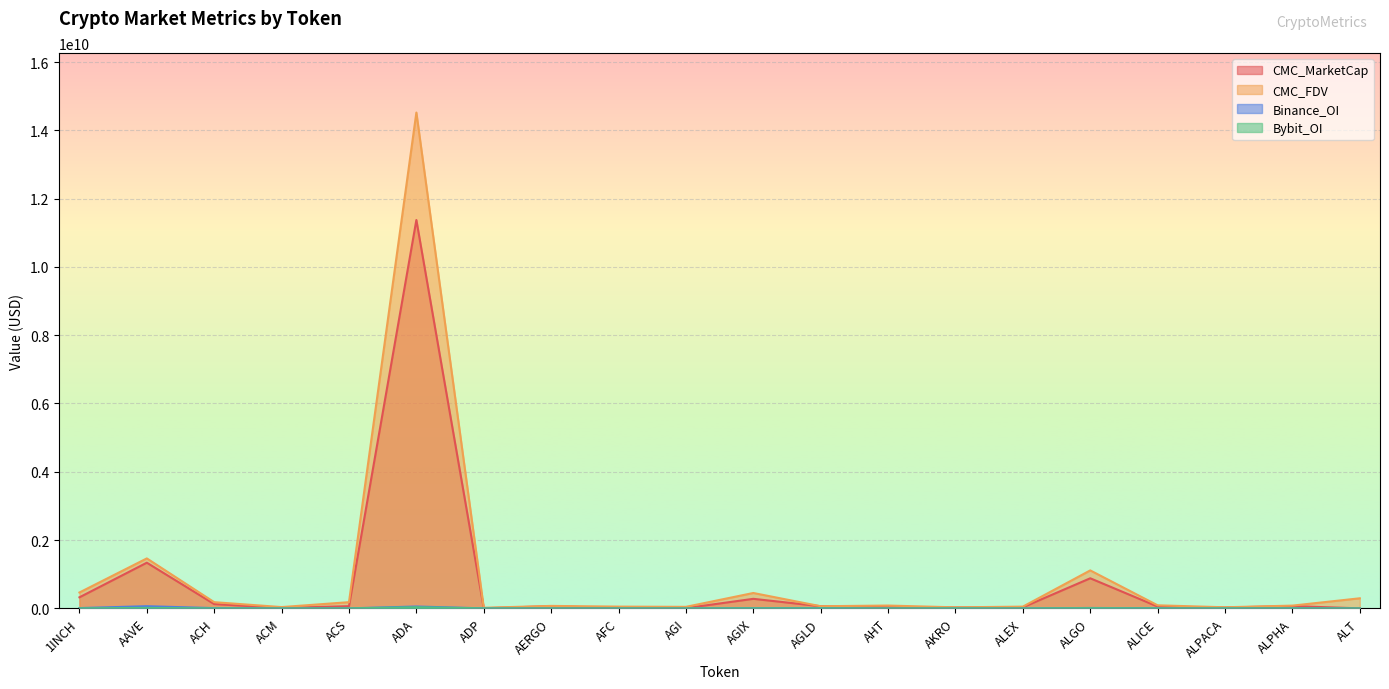

What is the total value across all series at AKRO?

57850705.2